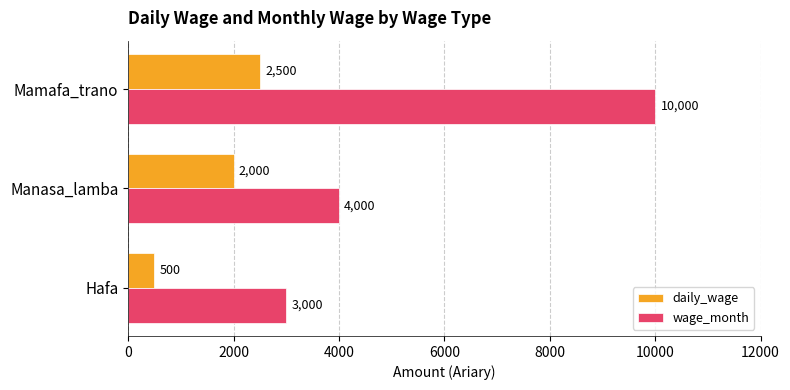

Rank the categories by wage_month value from highest to lowest.

Mamafa_trano, Manasa_lamba, Hafa